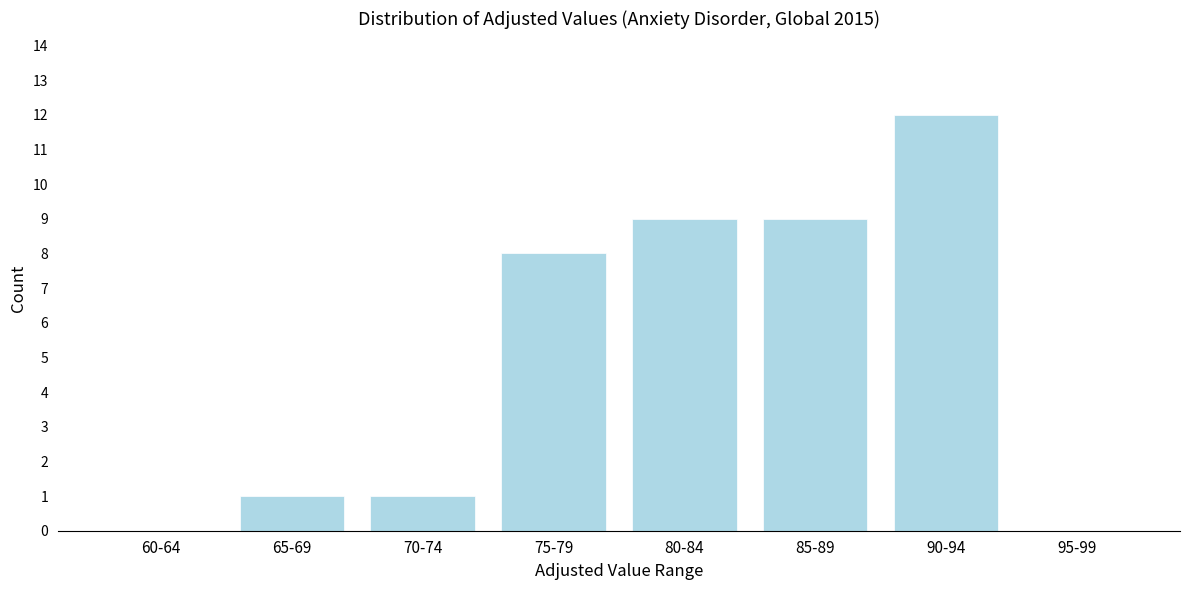

Reading right to left, transcribe all the data shown in this chart.

95-99=0	90-94=12	85-89=9	80-84=9	75-79=8	70-74=1	65-69=1	60-64=0